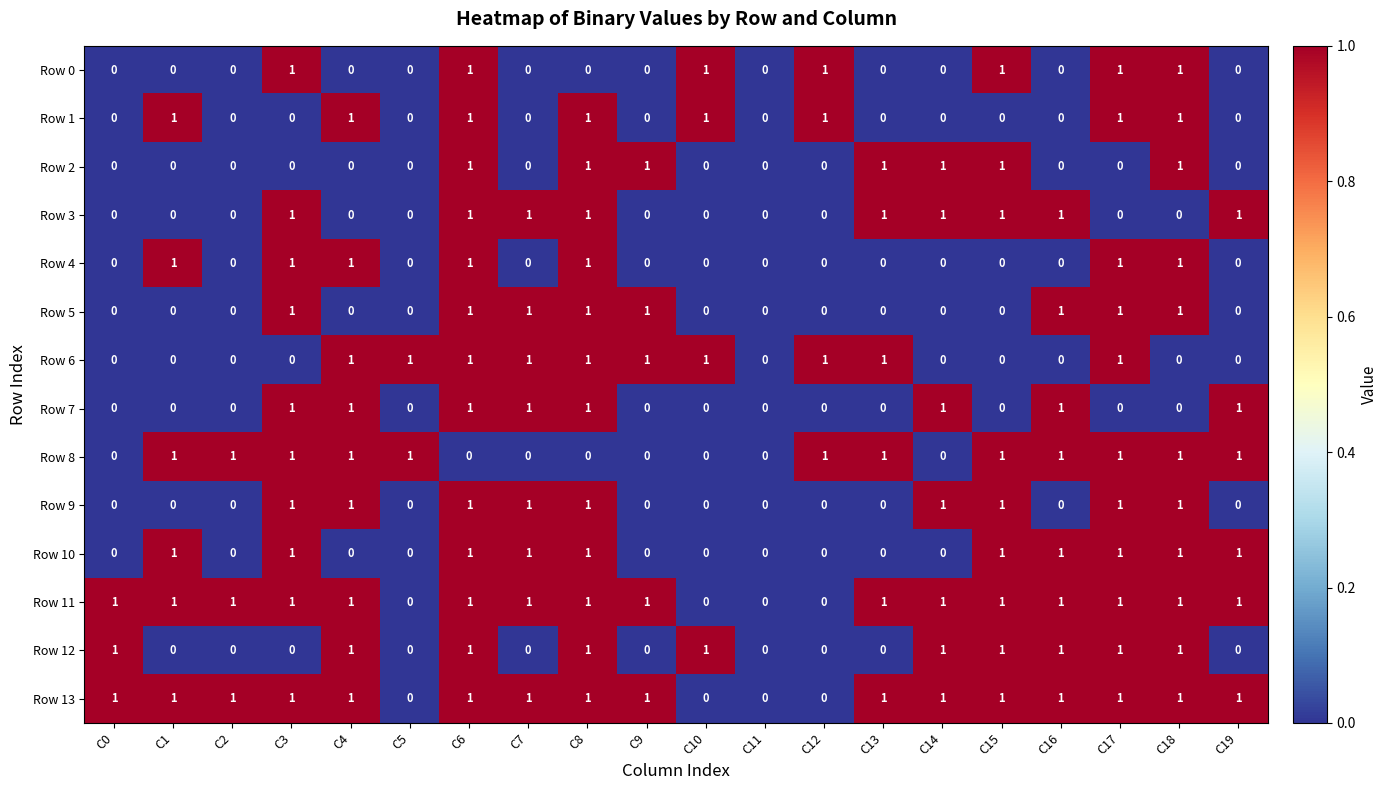

What is the total value across all series at C13?

6